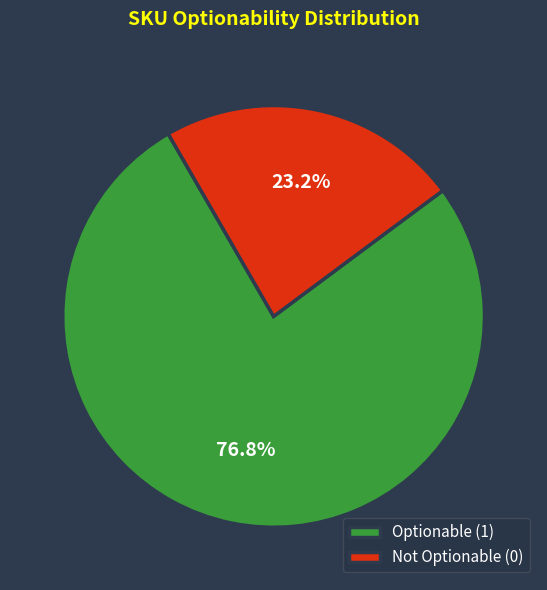

Count the number of slices in the pie.

2